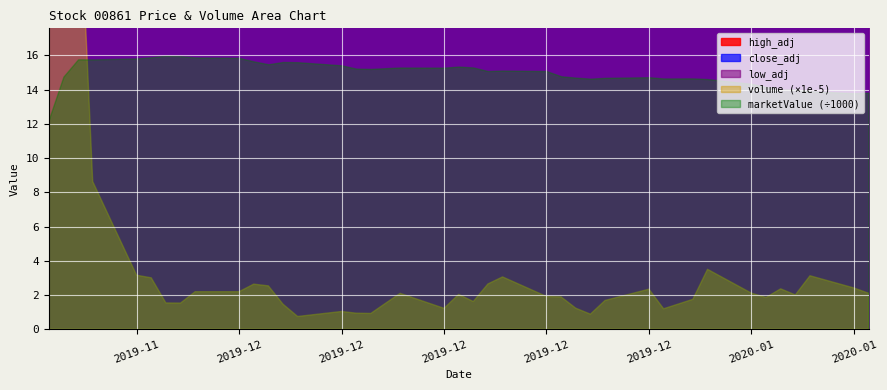

What is the value of the close_adj point at the 4th from the left?

20.7